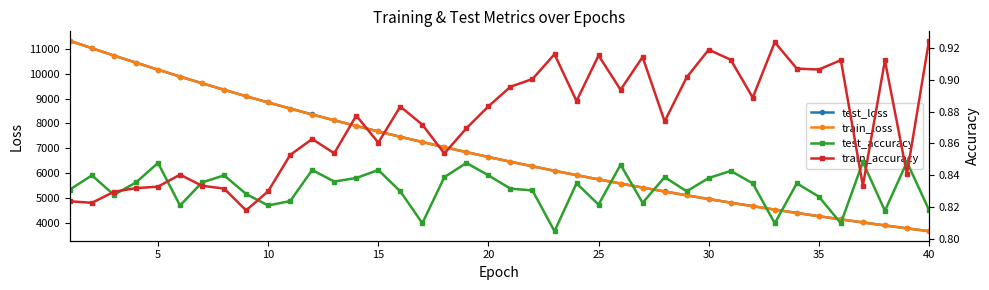

True or false: test_accuracy and train_loss cross at least once.

False